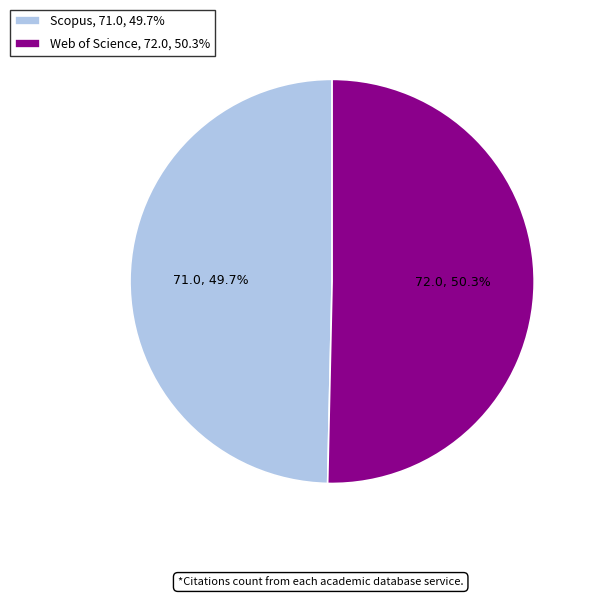

Is the sum of Scopus and Web of Science greater than half?

Yes